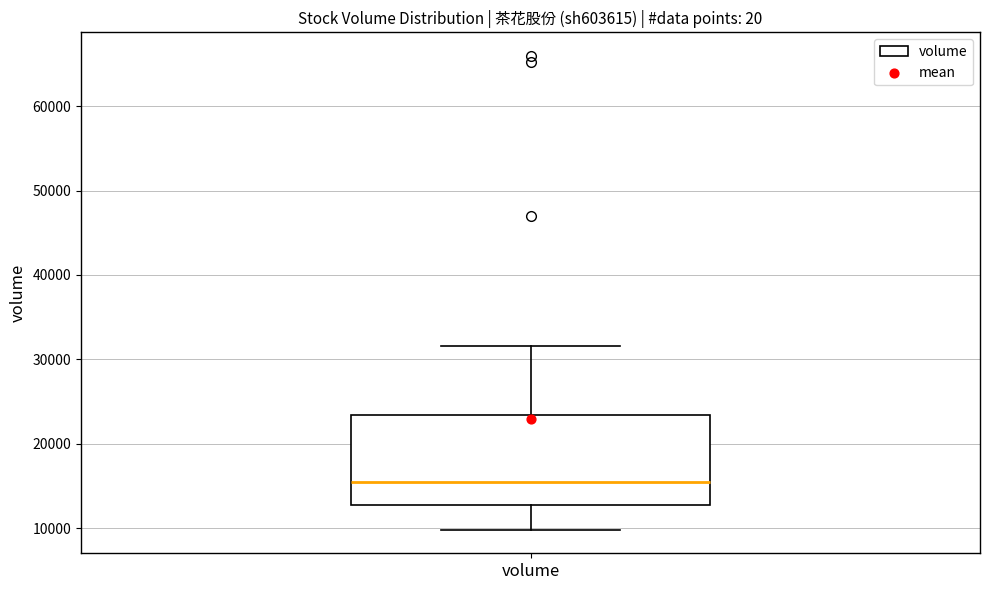

Transcribe this box plot: give where the median line is, the range the box spans, and where the two whiskers end, as read against the y-axis. The values are not printed on the chart, so give them approximately, as read against the axis.

median 15000, box 13000 to 23000, whiskers 10000 to 32000